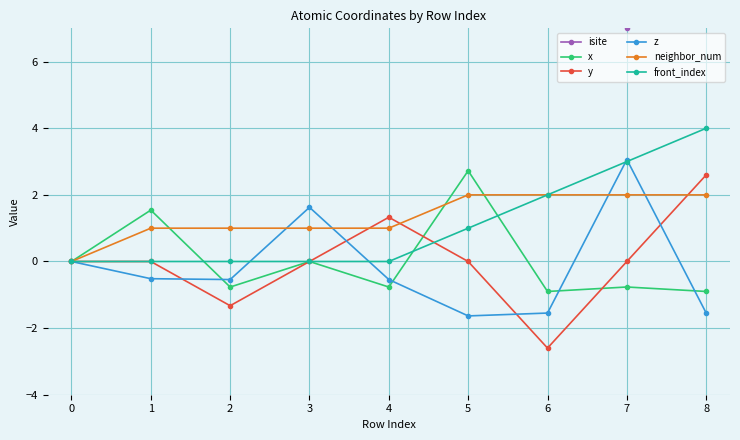

Reading right to left, extract all data points from this chart.

isite: 8=28.0	7=7.0	6=27.0	5=22.0	4=80.0	3=71.0	2=90.0	1=64.0	0=16.0
x: 8=-0.9	7=-0.8	6=-0.9	5=2.7	4=-0.8	3=-0.0	2=-0.8	1=1.5	0=0.0
y: 8=2.6	7=-0.0	6=-2.6	5=-0.0	4=1.3	3=-0.0	2=-1.3	1=0.0	0=0.0
z: 8=-1.5	7=3.1	6=-1.5	5=-1.6	4=-0.5	3=1.6	2=-0.5	1=-0.5	0=0.0
neighbor_num: 8=2.0	7=2.0	6=2.0	5=2.0	4=1.0	3=1.0	2=1.0	1=1.0	0=0.0
front_index: 8=4.0	7=3.0	6=2.0	5=1.0	4=0.0	3=0.0	2=0.0	1=0.0	0=0.0